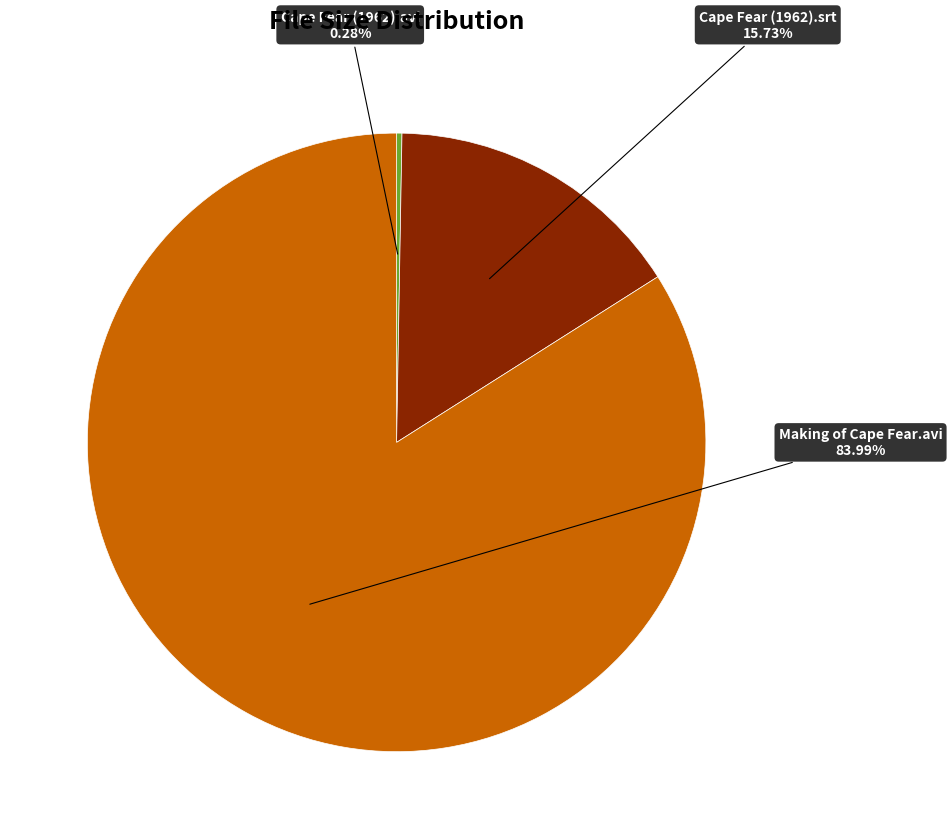

Is there any slice that represents more than half of the pie?

Yes